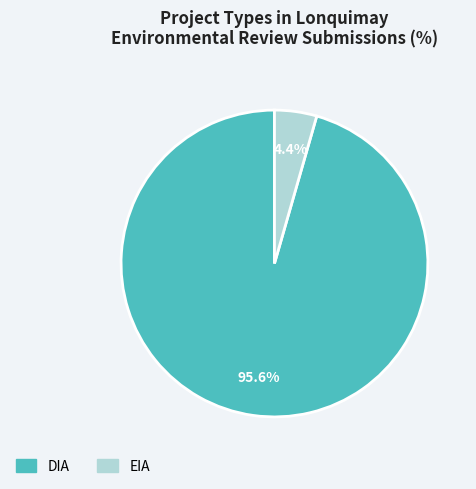

What portion of the pie excludes DIA?

4.4%